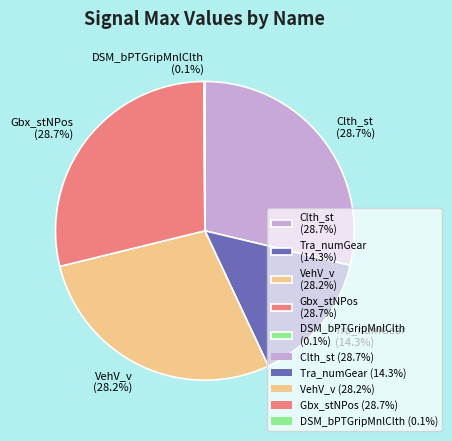

To the nearest percent, what percentage of the pie is Gbx_stNPos?

29%